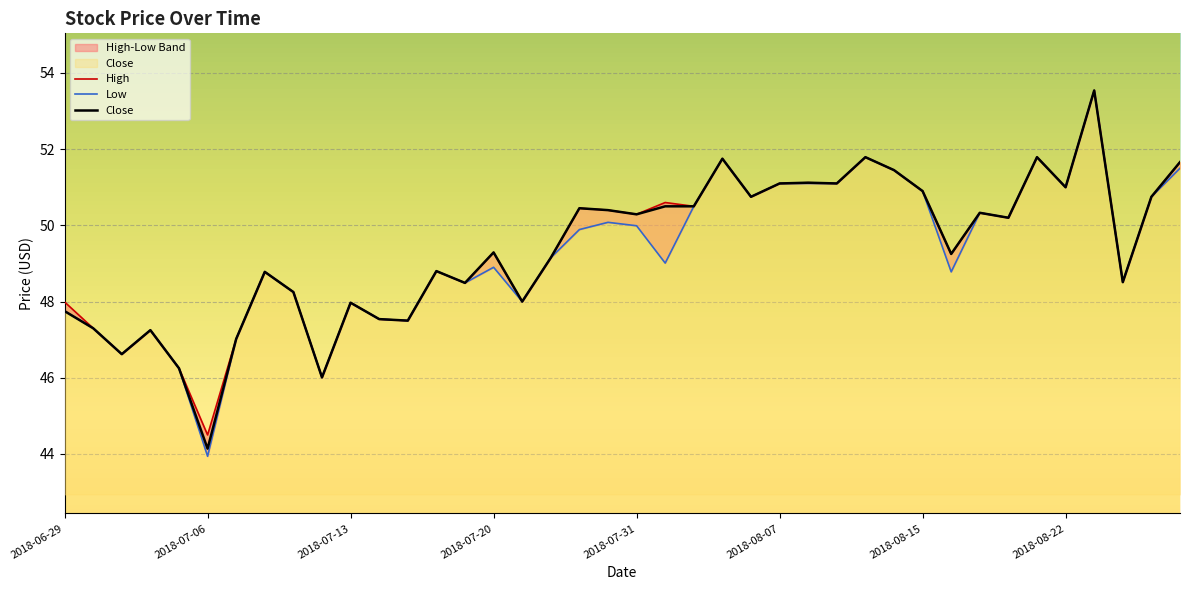

What position from the right is 2018-08-17?

8